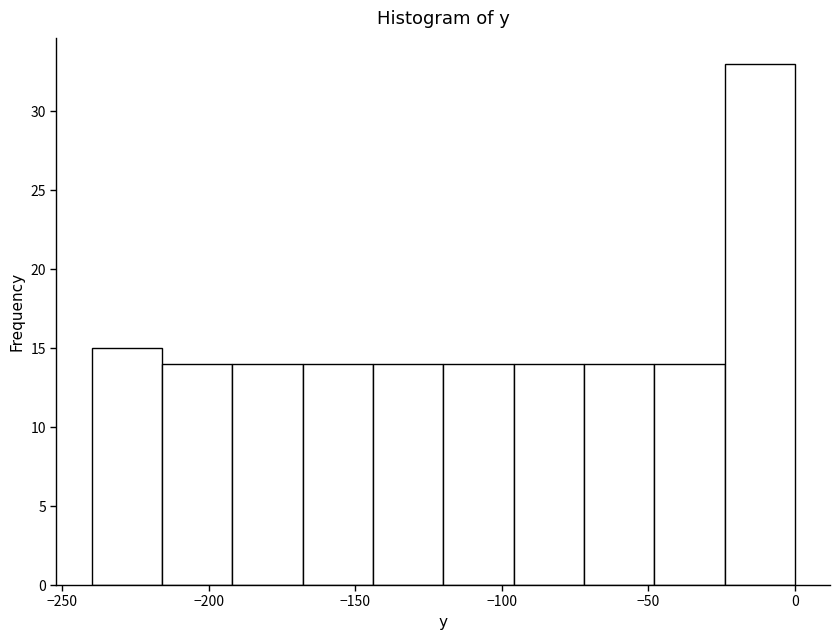

Reading left to right, list every bar in this chart as the range it spans on the x-axis followed by its height. Neither the bar edges nor the heights are printed on the chart, so give them approximately, as read against the axes.

-240 to -215: 15
-215 to -190: 14
-190 to -170: 14
-170 to -145: 14
-145 to -120: 14
-120 to -95: 14
-95 to -70: 14
-70 to -50: 14
-50 to -25: 14
-25 to 0: 33